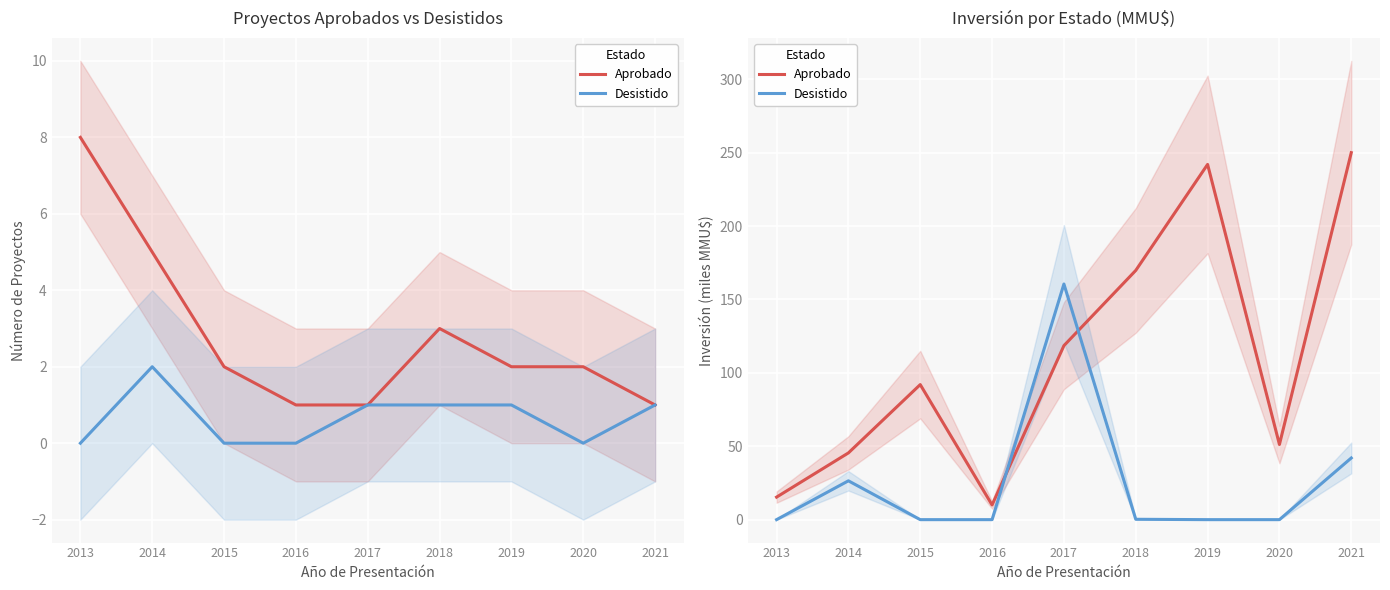

The Desistido series shows 160.5 at 2017. True or false?

True